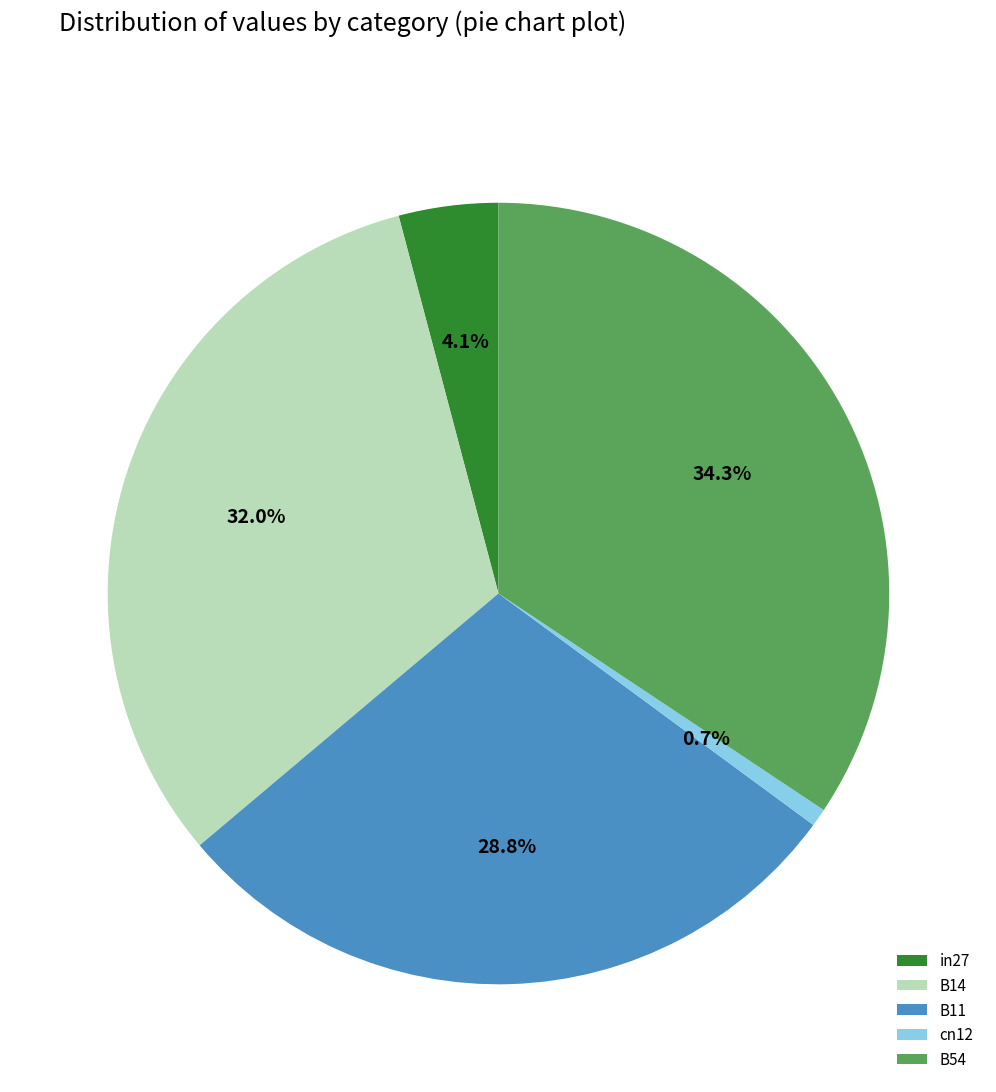

Do B54 and B11 together represent more than half of the pie?

Yes